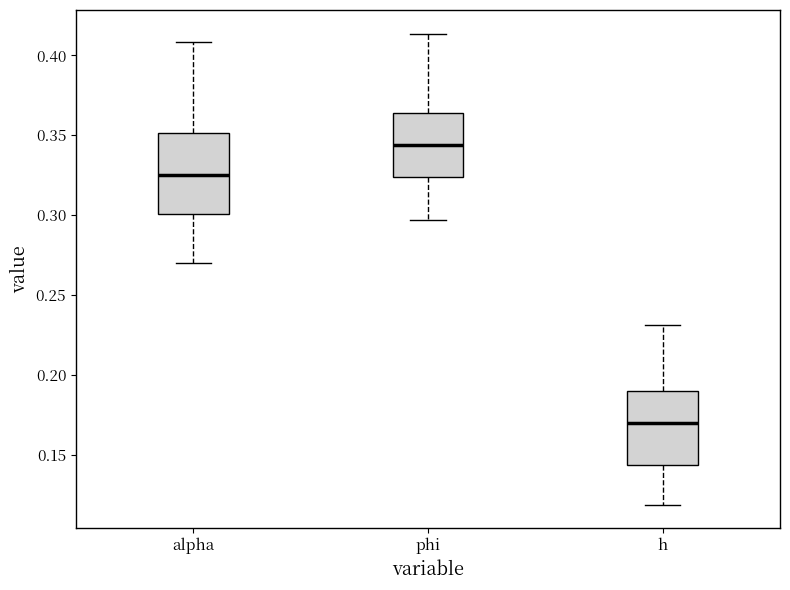

Where does the upper whisker of the box for phi end on the y-axis? The values are not printed on the chart, so give them approximately, as read against the axis.

0.415